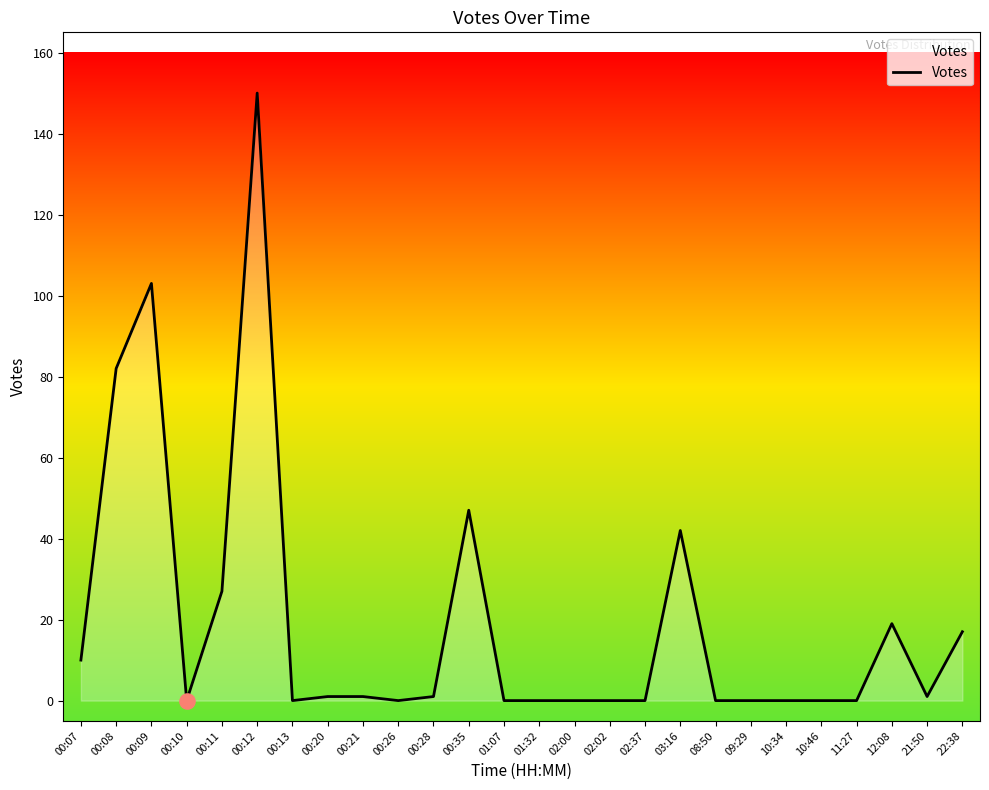

Approximately how many times larger is the value at 00:07 compared to 00:08?

0.1